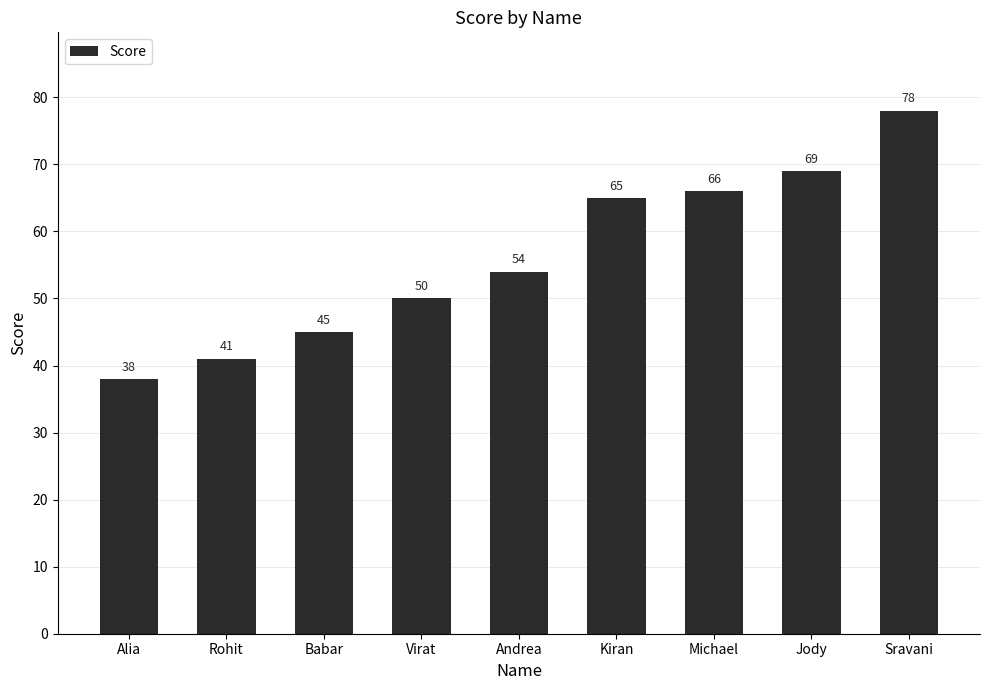

What is the label of the 8th bar from the right?

Rohit